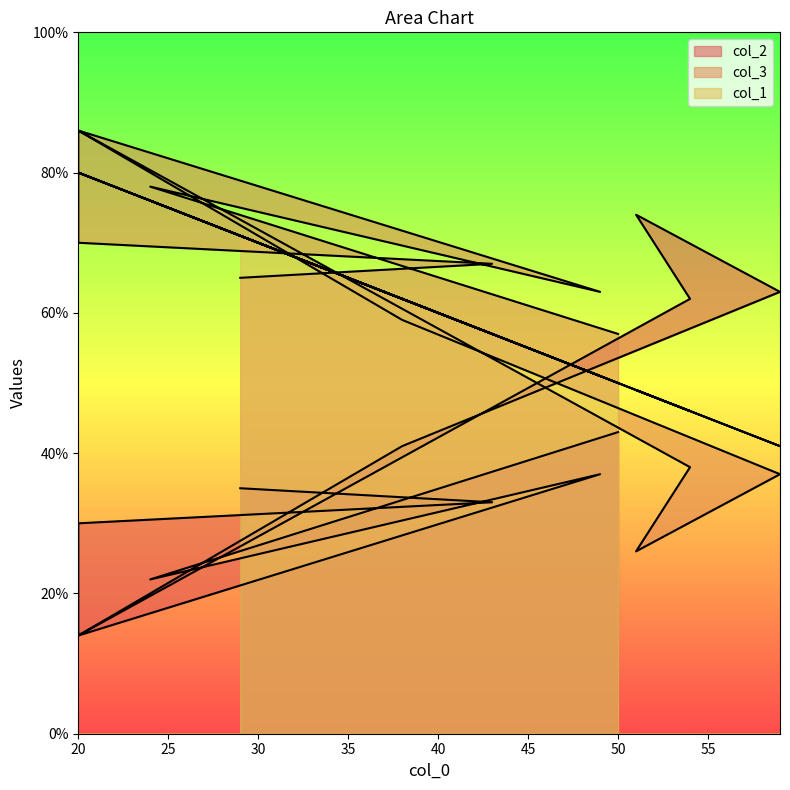

Which series has the largest total across all categories?

col_1